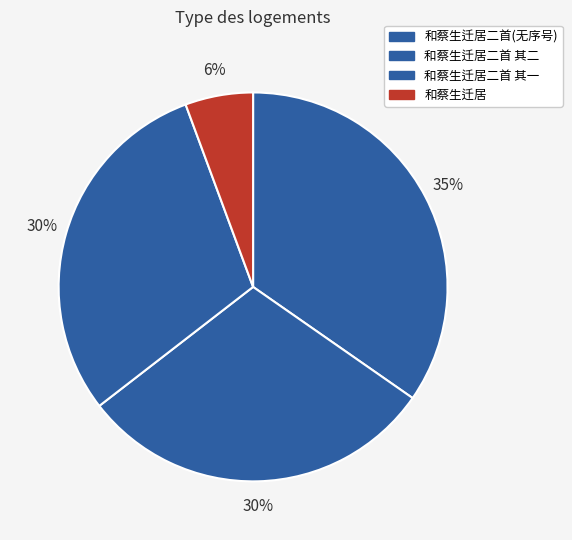

Count the number of slices in the pie.

4